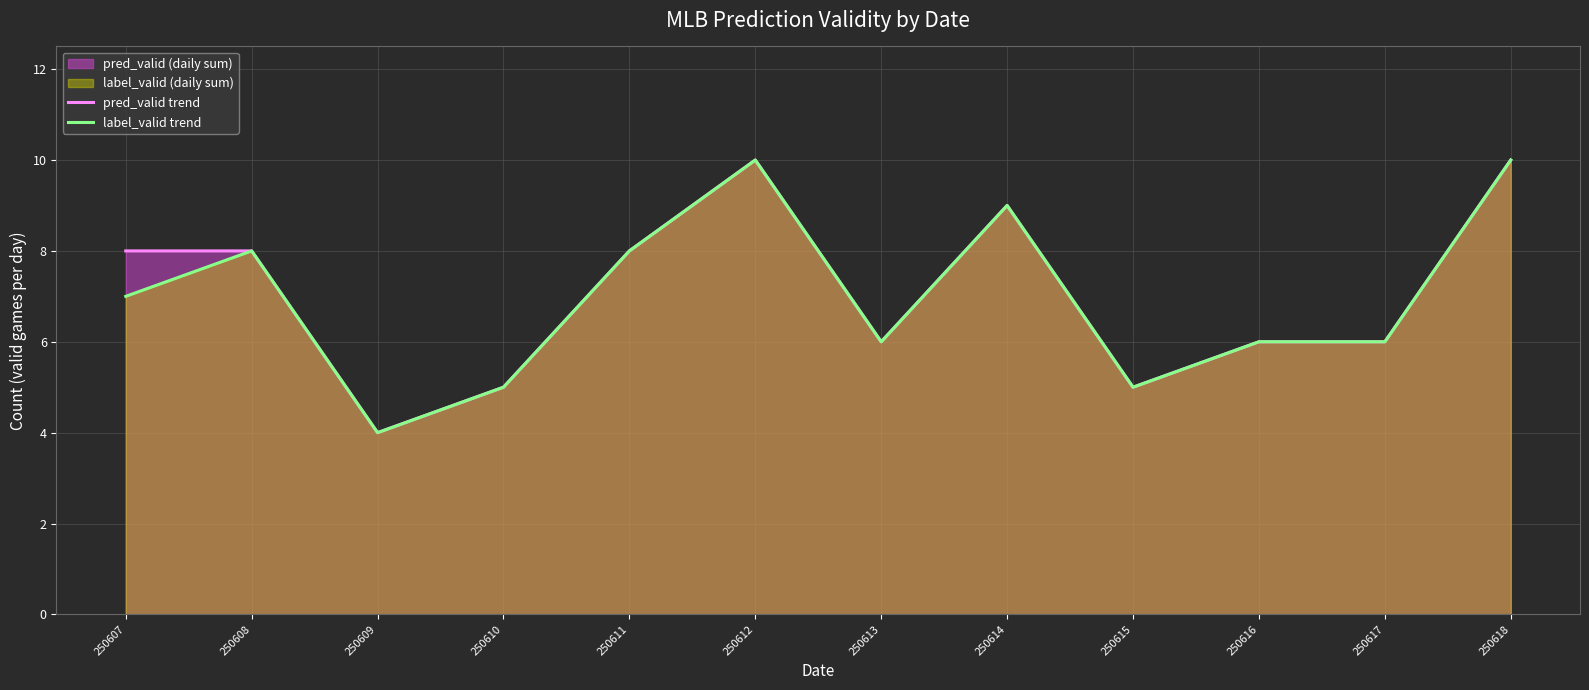

Reading left to right, transcribe all the data shown in this chart.

pred_valid trend: 8	8	4	5	8	10	6	9	5	6	6	10
label_valid trend: 7	8	4	5	8	10	6	9	5	6	6	10